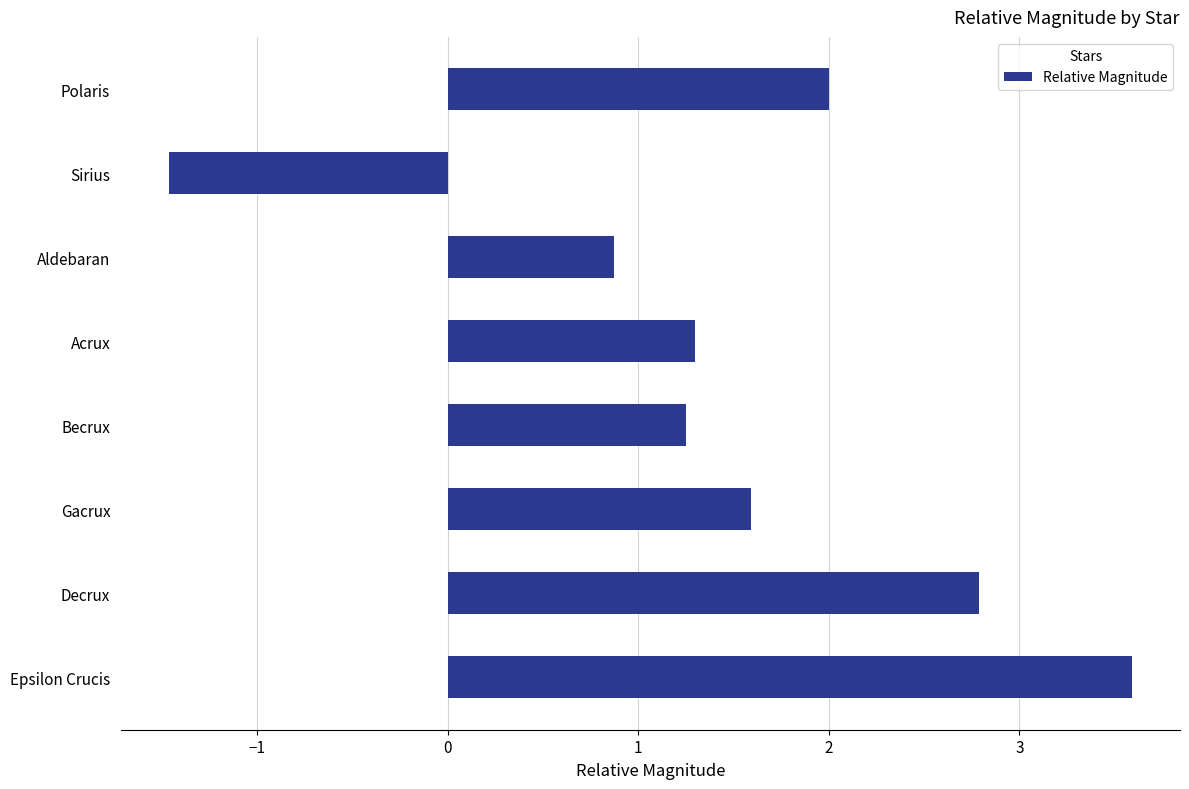

What is the ratio of the value at Polaris to the value at Epsilon Crucis?

0.6